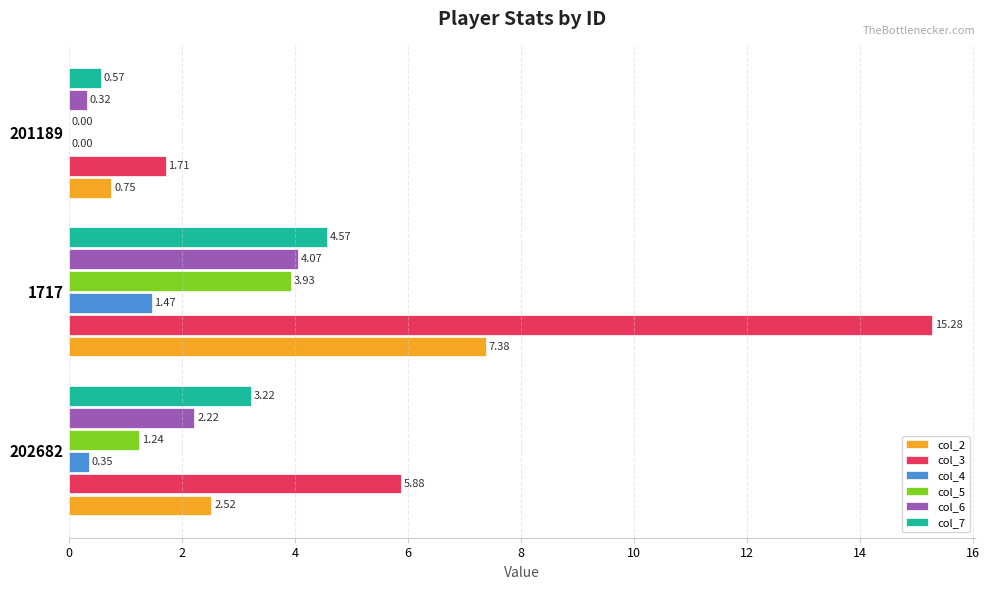

What is the total value across all series at 202682?

15.4